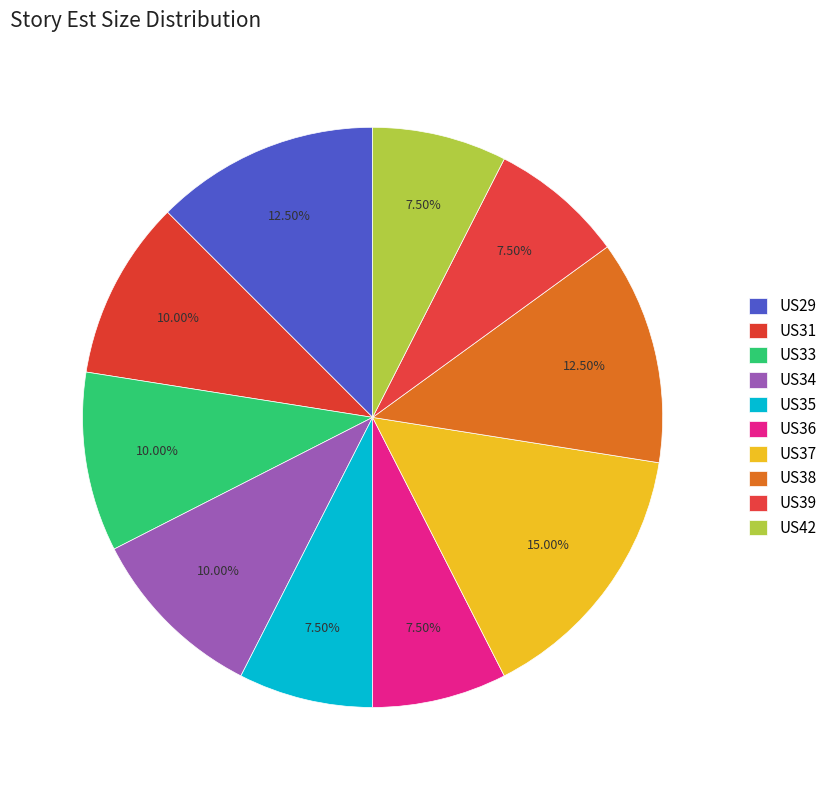

Rank the categories by value from lowest to highest.

US35, US36, US39, US42, US31, US33, US34, US29, US38, US37